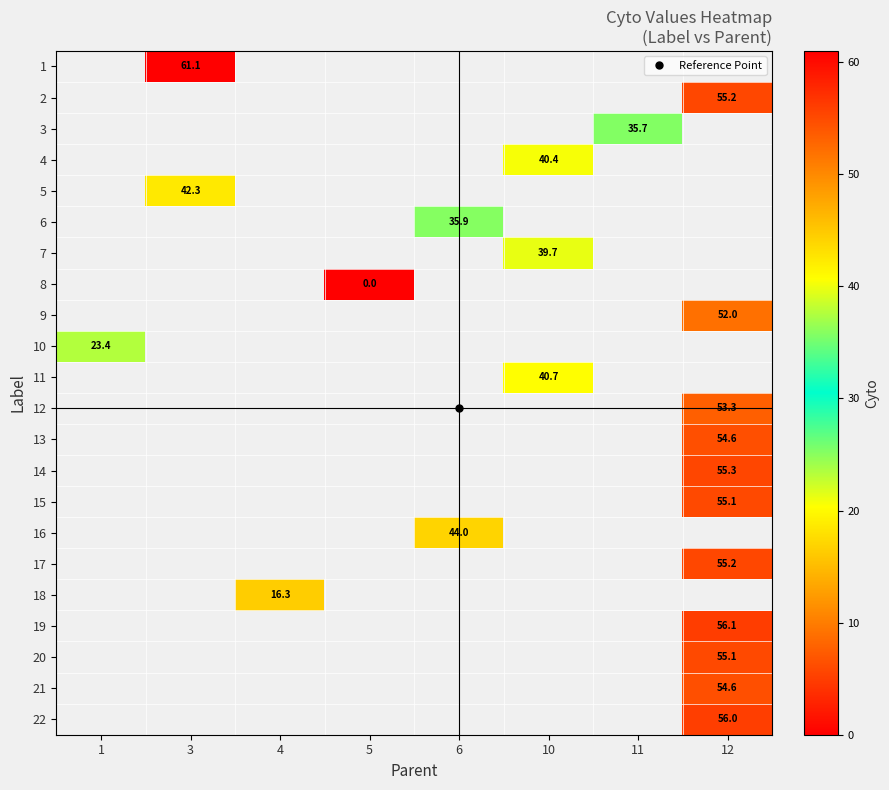

At which category does the chart reach its peak across all series?

3